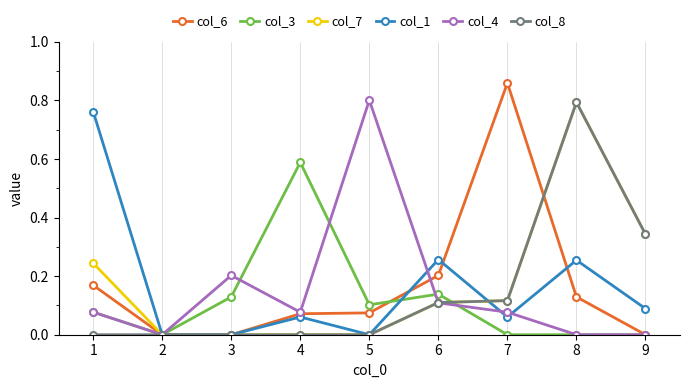

How many categories are shown in the chart?

9